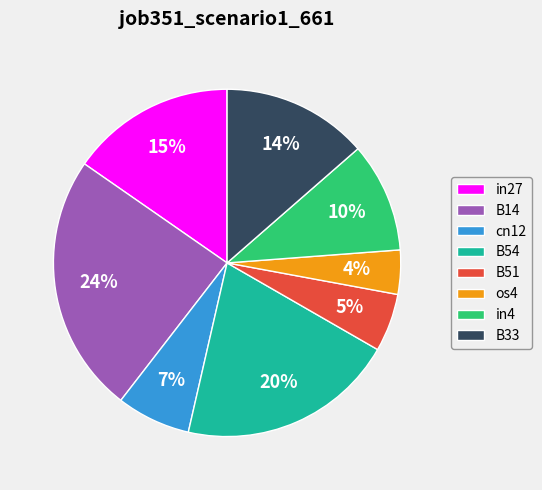

How many segments does this pie chart have?

8